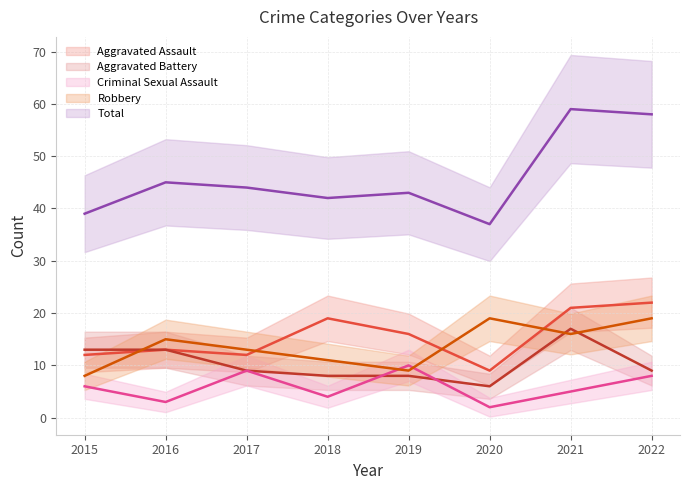

What is the difference between the Aggravated Battery values at 2018 and 2017?

1